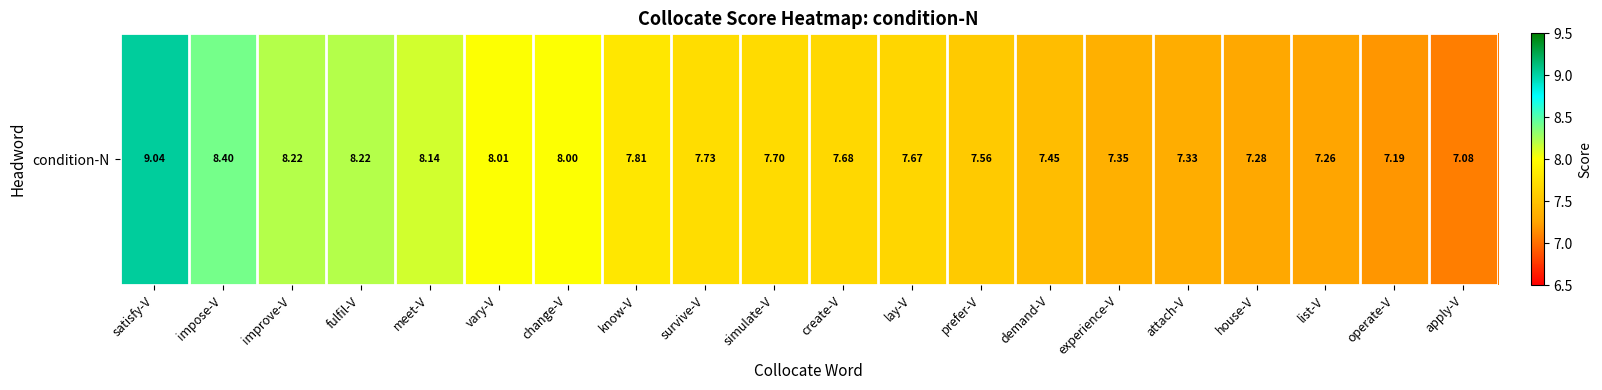

What is the ratio of the value at impose-V to the value at lay-V?

1.1